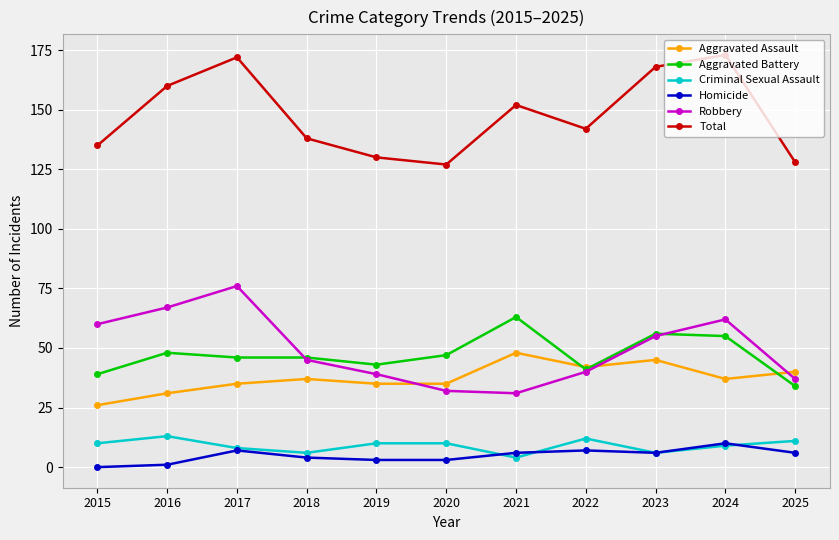

What is the difference between the Total values at 2019 and 2021?

22